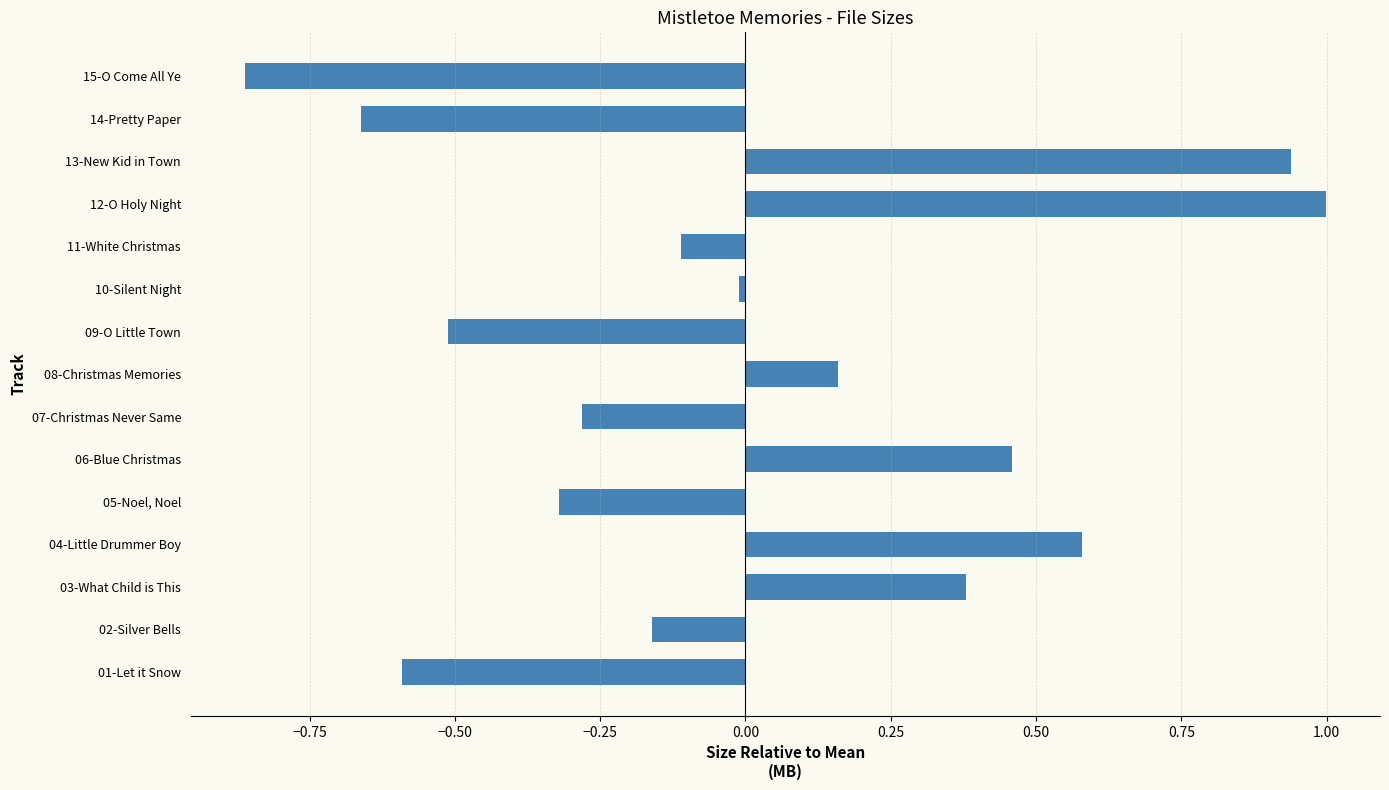

List the labels in order of value, largest first.

12-O Holy Night, 13-New Kid in Town, 04-Little Drummer Boy, 06-Blue Christmas, 03-What Child is This, 08-Christmas Memories, 10-Silent Night, 11-White Christmas, 02-Silver Bells, 07-Christmas Never Same, 05-Noel, Noel, 09-O Little Town, 01-Let it Snow, 14-Pretty Paper, 15-O Come All Ye